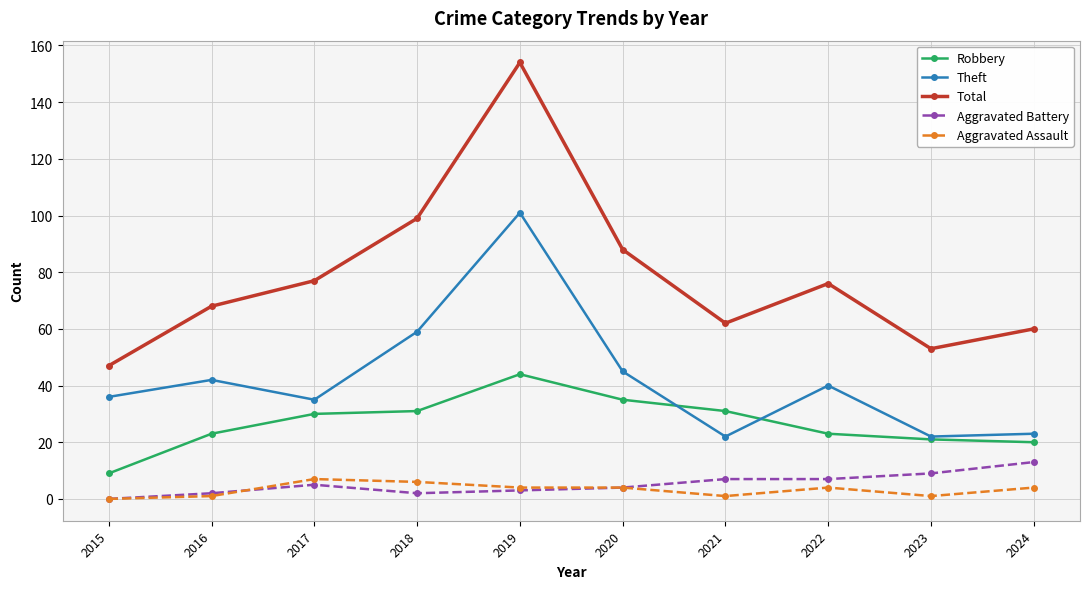

What are all the series names shown in the legend?

Robbery, Theft, Total, Aggravated Battery, Aggravated Assault